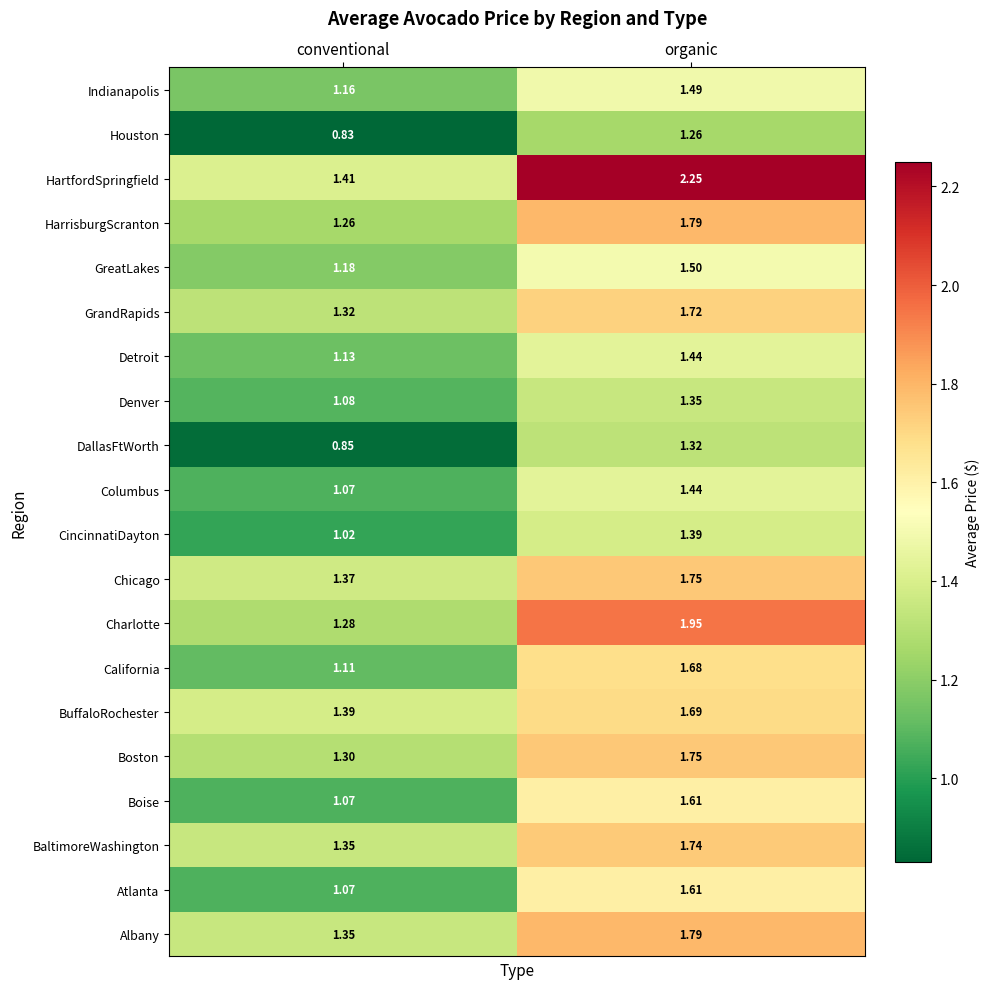

Which series has the widest spread of values?

HartfordSpringfield